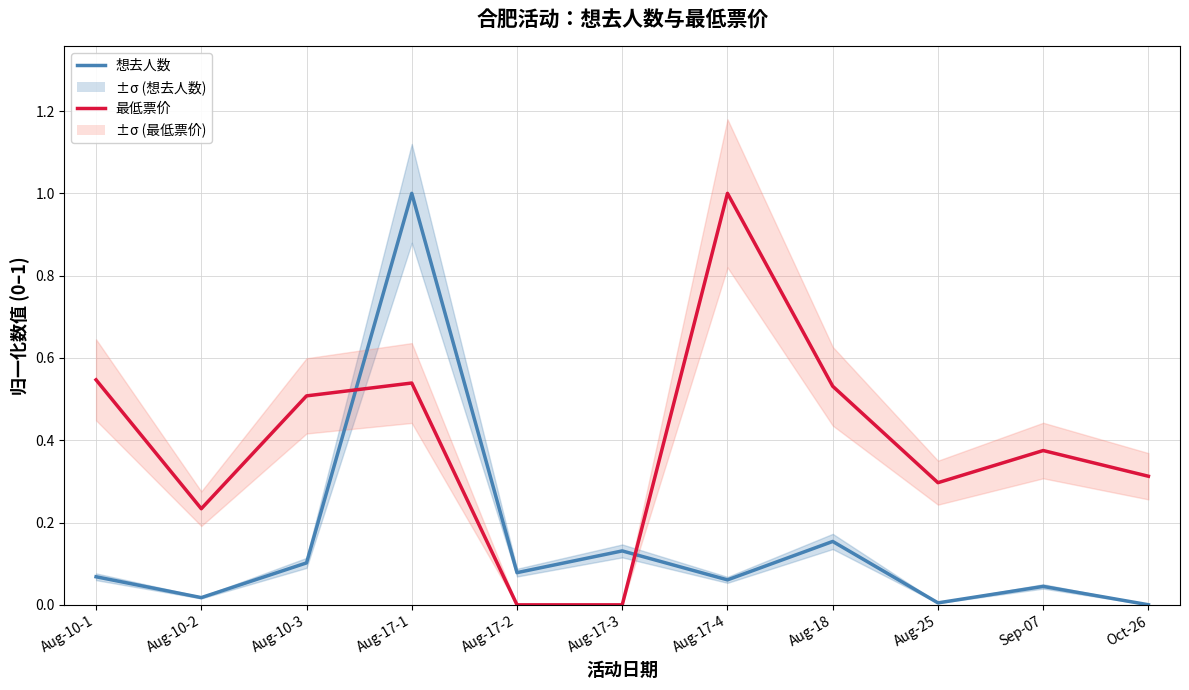

Which has a higher value, Oct-26 or Aug-17-2?

Aug-17-2